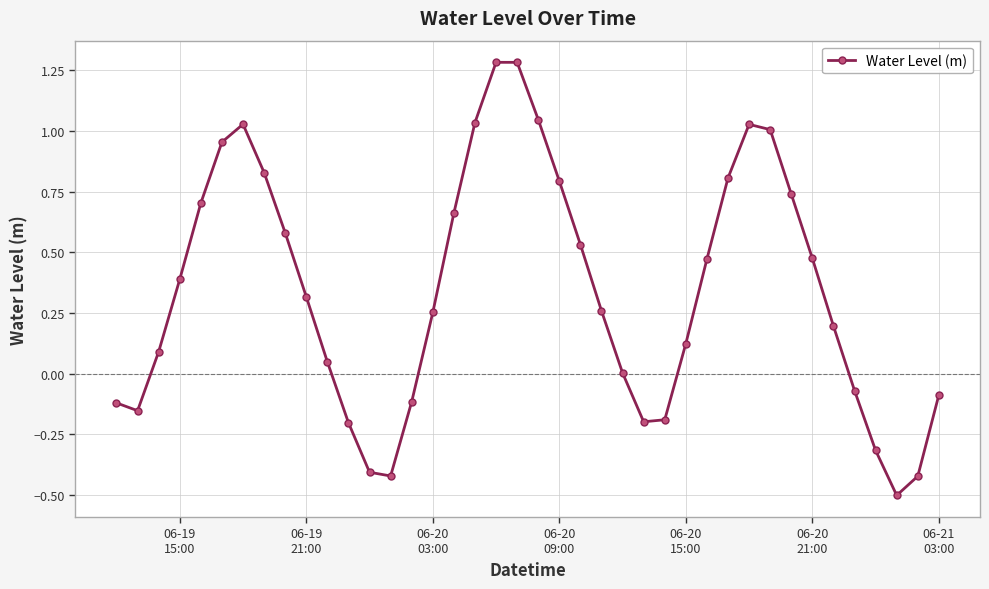

What is the difference between the second highest and second lowest values?

1.7